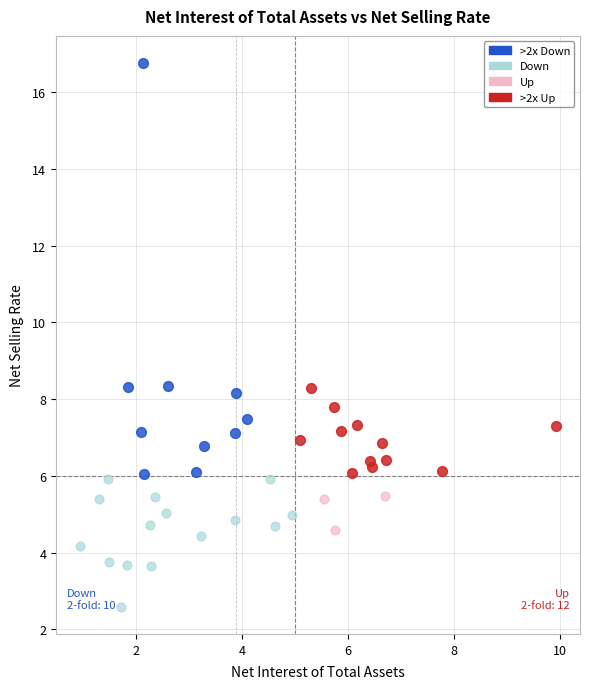

Which series has the largest Y range (max minus min)?

>2x Down